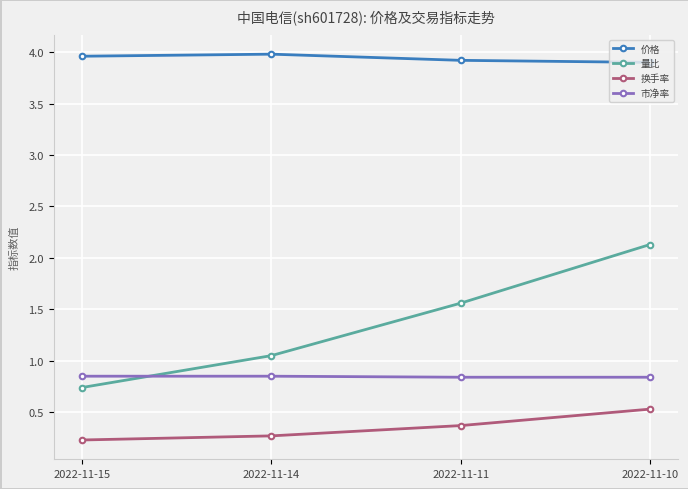

What value does the 换手率 series have at 2022-11-10?

0.5